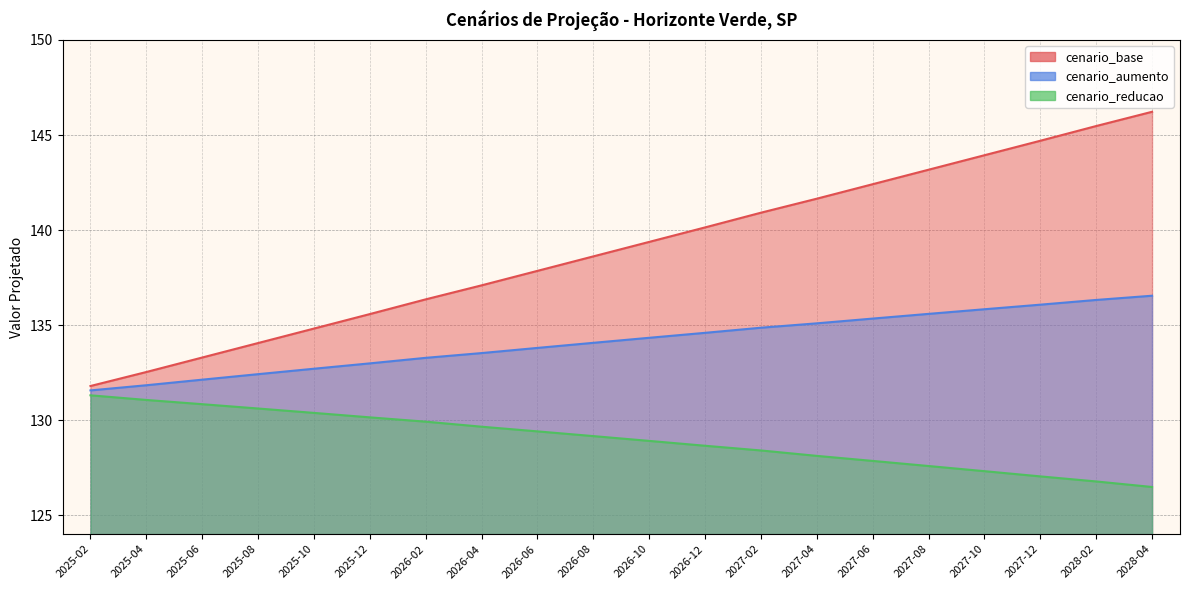

What is the label of the 3rd point from the left?

2025-06